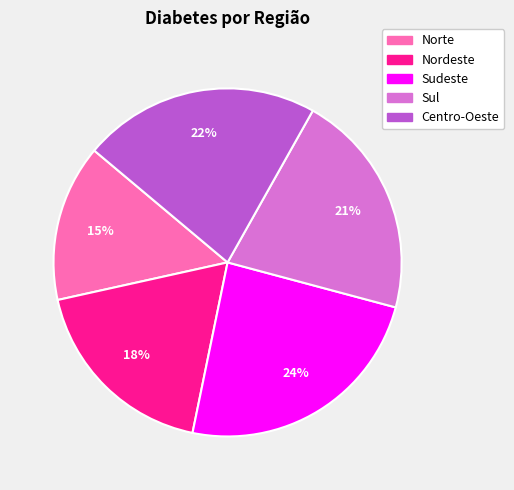

Rank the categories by value from highest to lowest.

Sudeste, Centro-Oeste, Sul, Nordeste, Norte